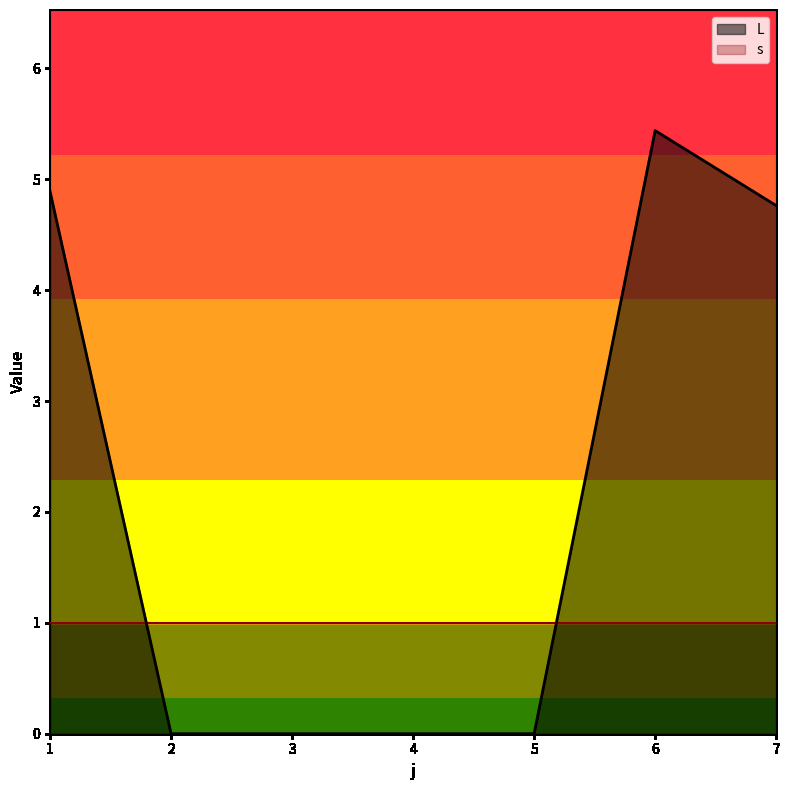

How many lines are shown in the chart?

2